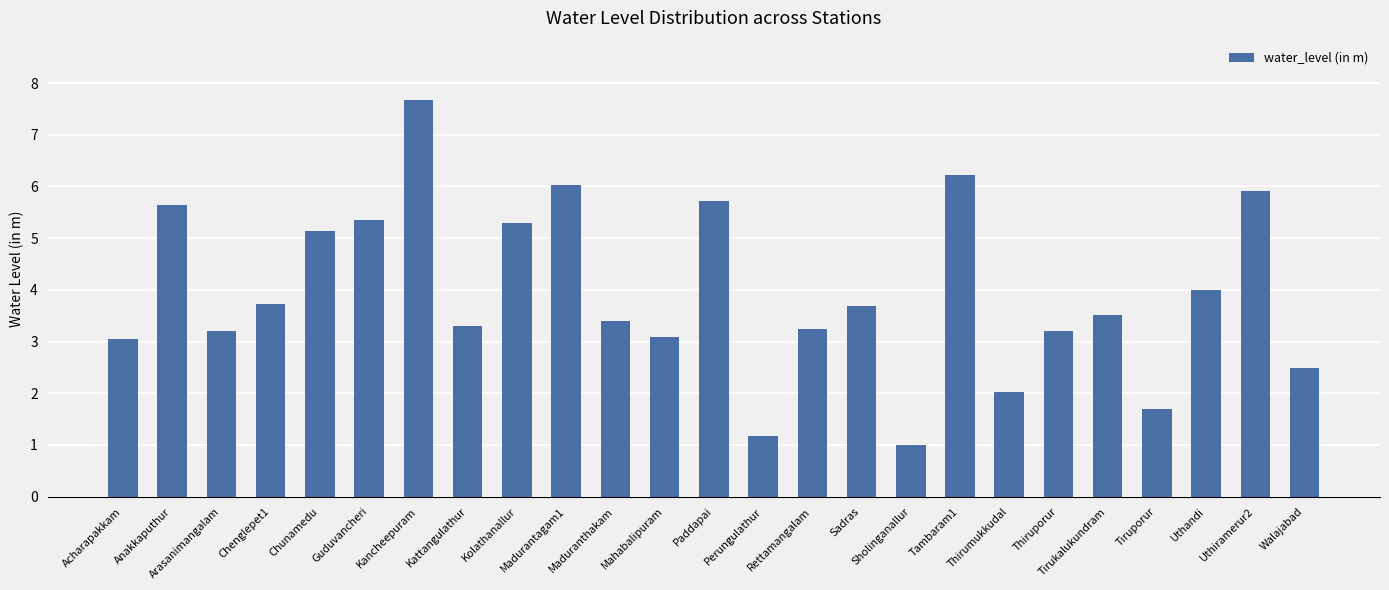

What is the value of the 23rd bar from the left?

4.0